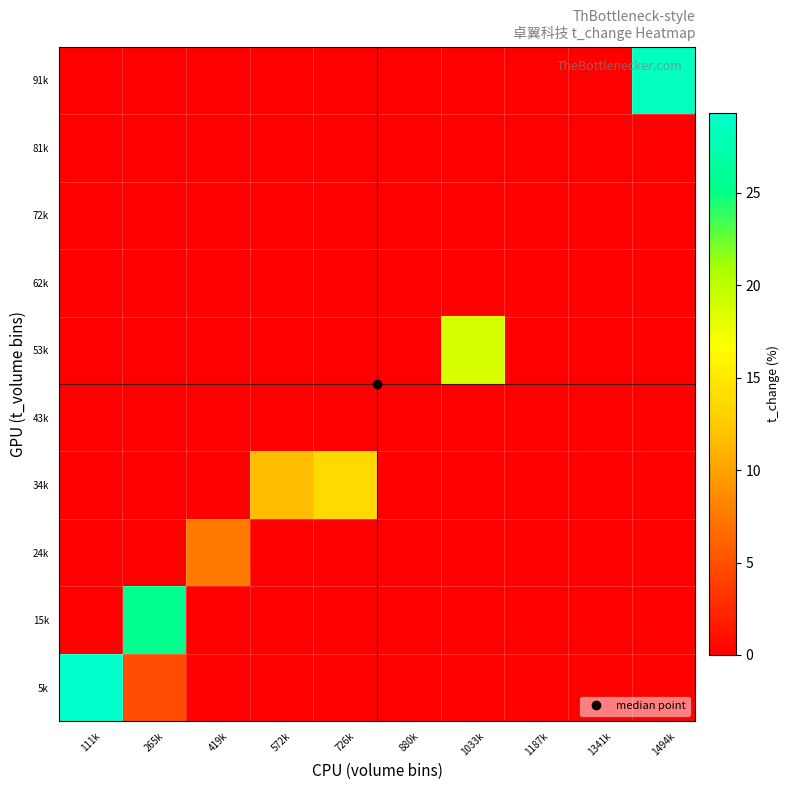

Which series has the largest range (max minus min)?

5k